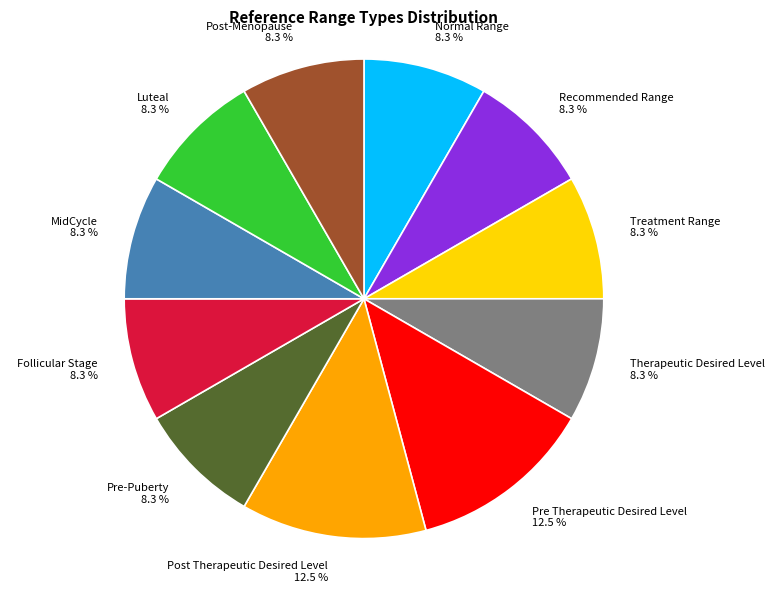

Is Luteal the majority of the pie?

No